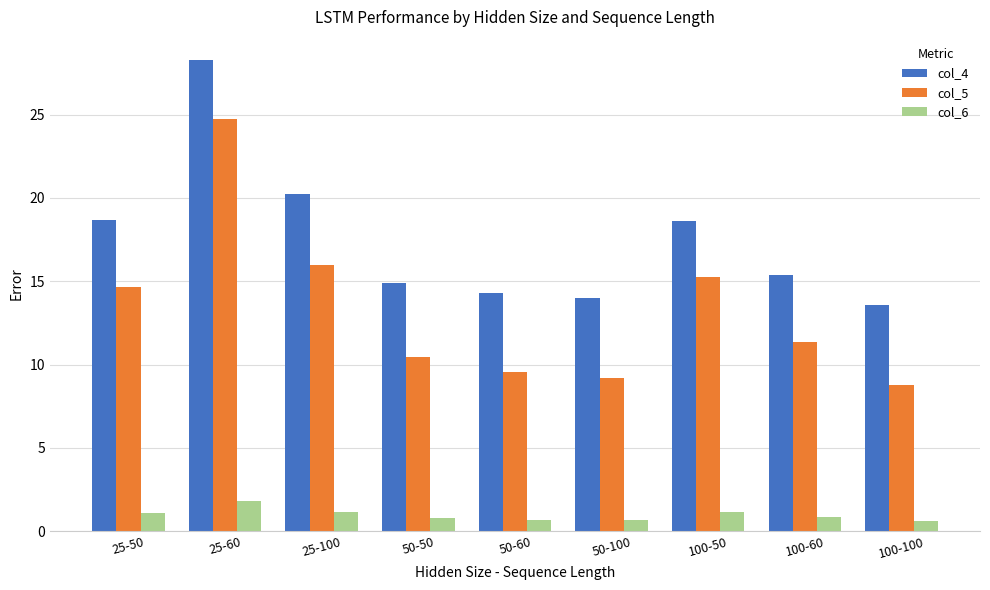

Is the value of col_4 at 50-60 greater than the value of col_6 at 100-100?

Yes